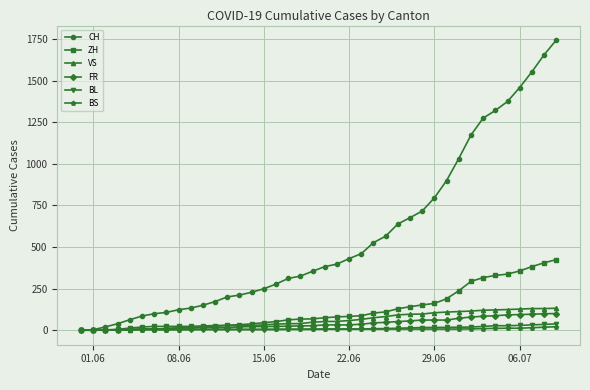

Which series has the largest range (max minus min)?

CH